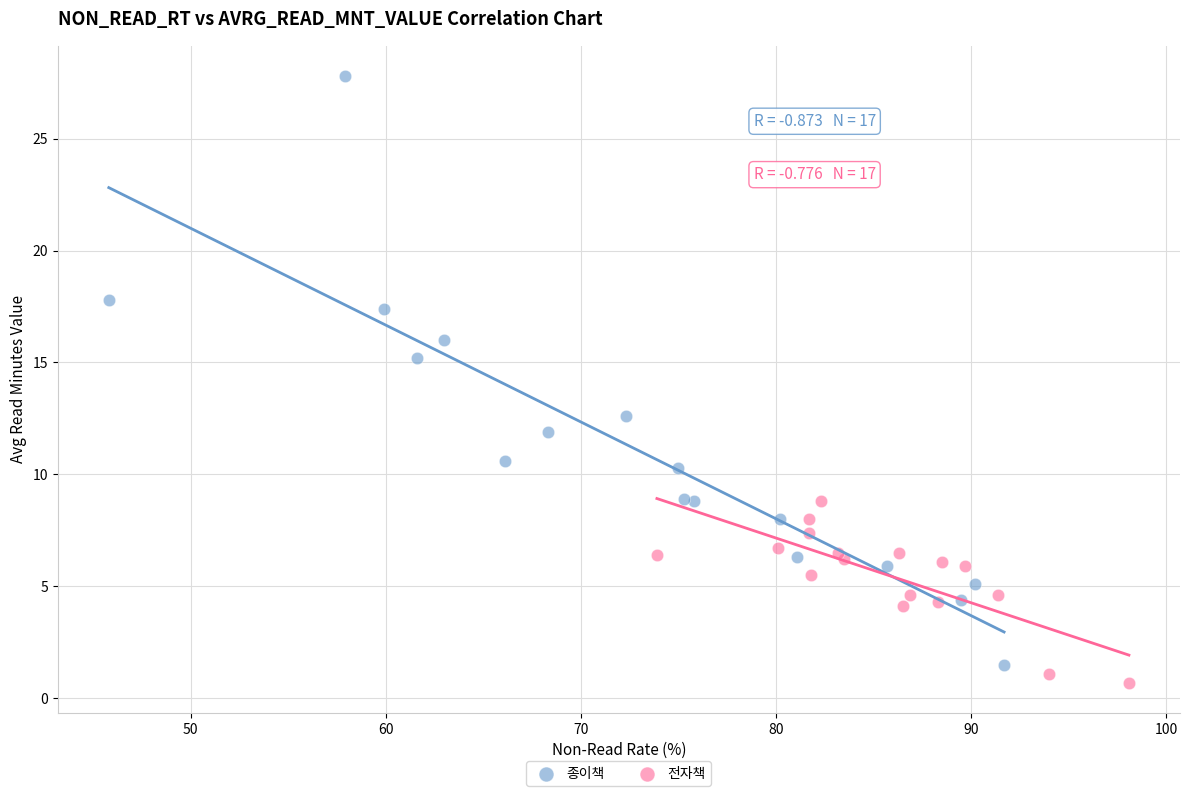

Which series contains the highest Y value?

종이책